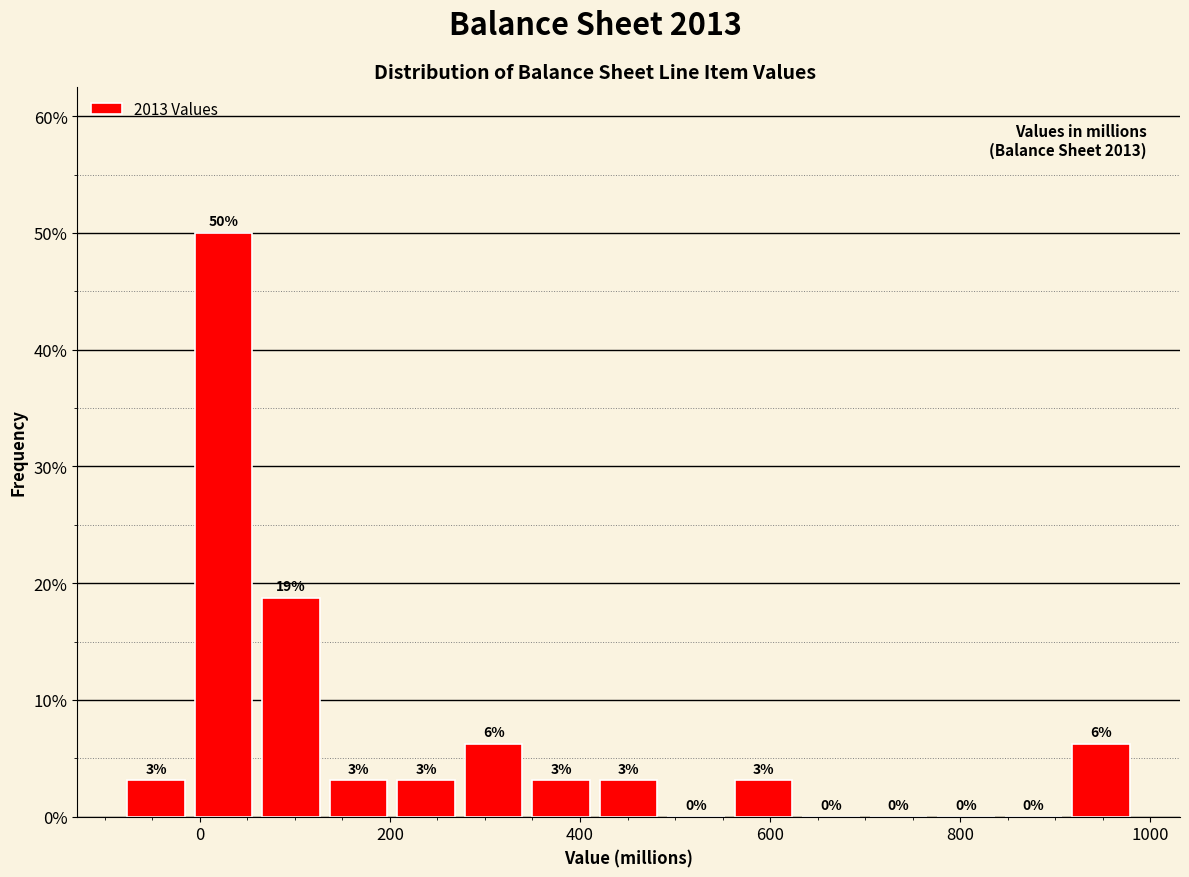

Around what value on the x-axis is the tallest bar? Give the approximate position of its centre, as read against the axis.

20